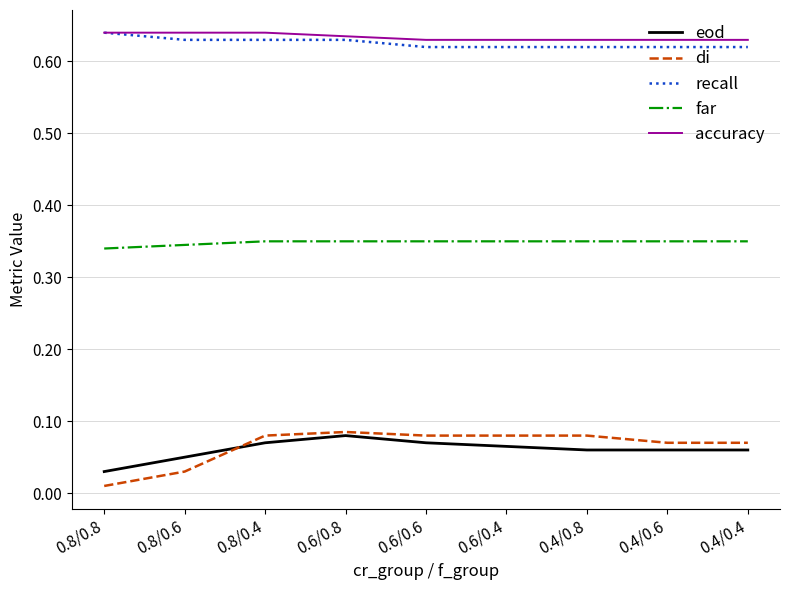

At which label is di closest to 0?

0.8/0.8